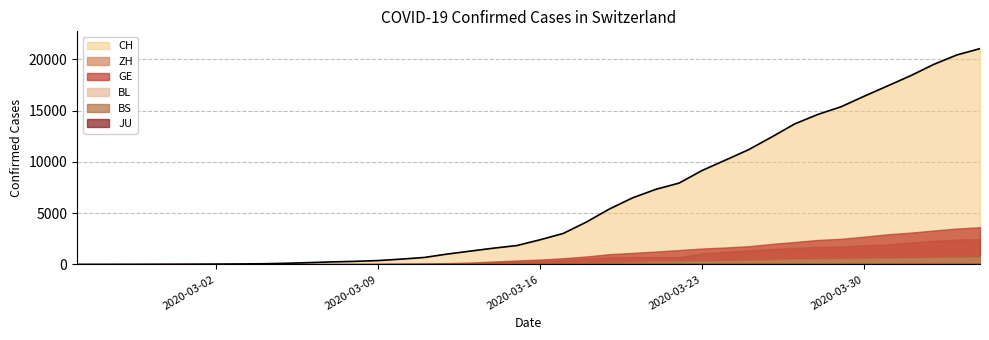

Between 2020-03-01 and 2020-03-27, which series saw the biggest shift?

CH